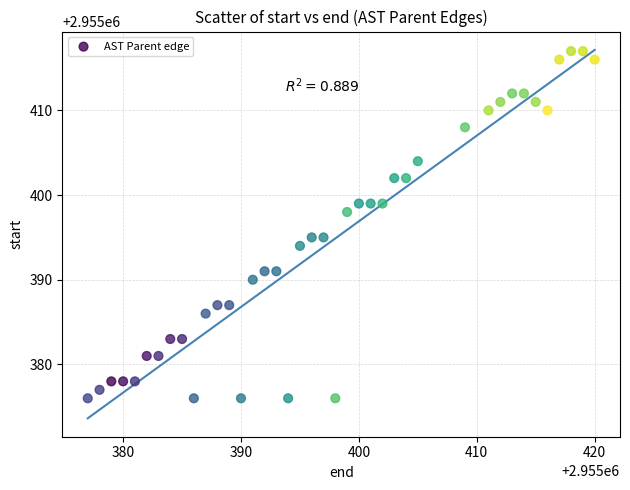

What is the range of Y values (max minus min)?

41